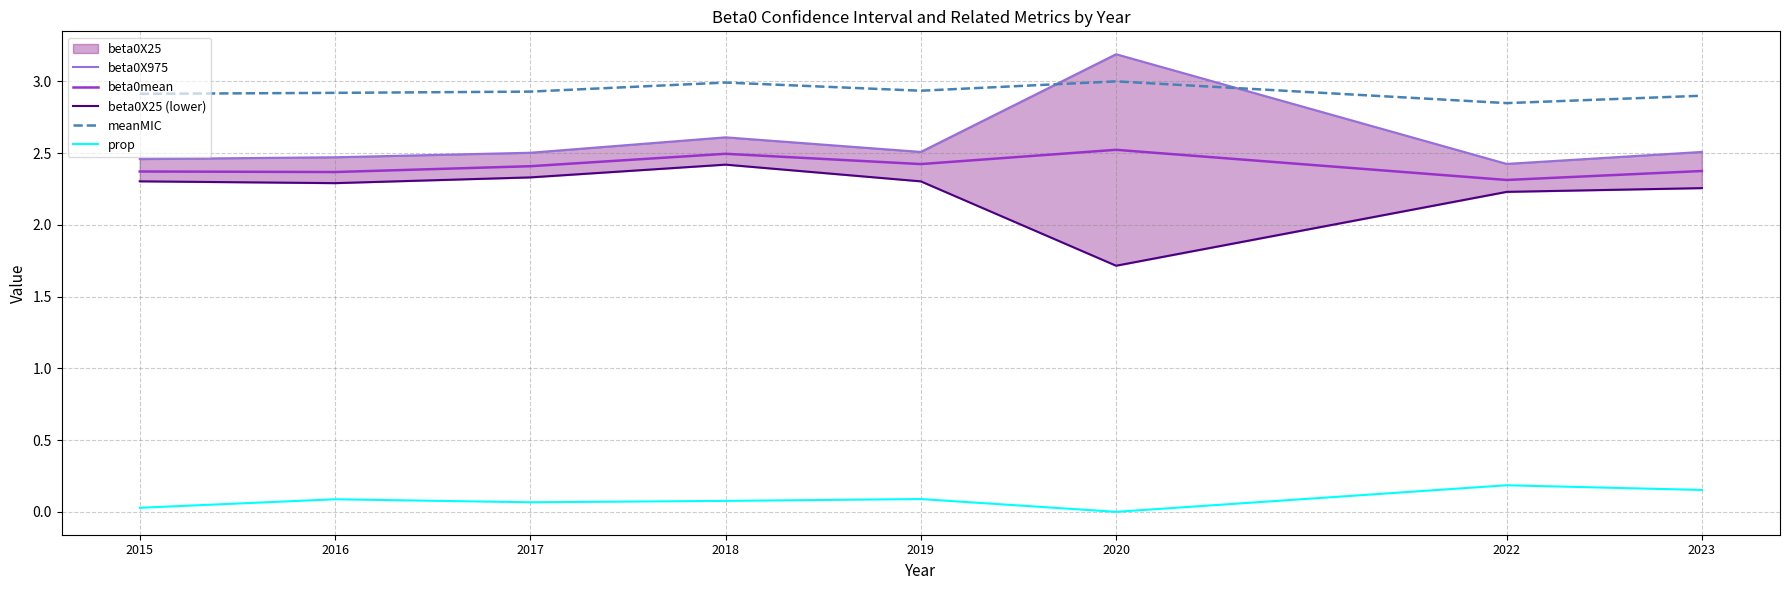

True or false: meanMIC and prop cross at least once.

False